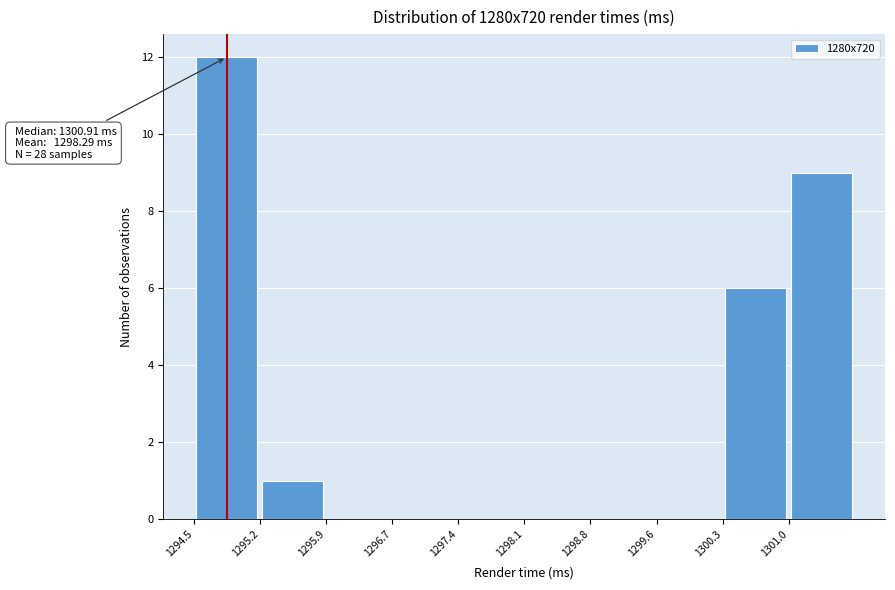

Which range on the x-axis has the tallest bar?

1294.5 to 1295.2